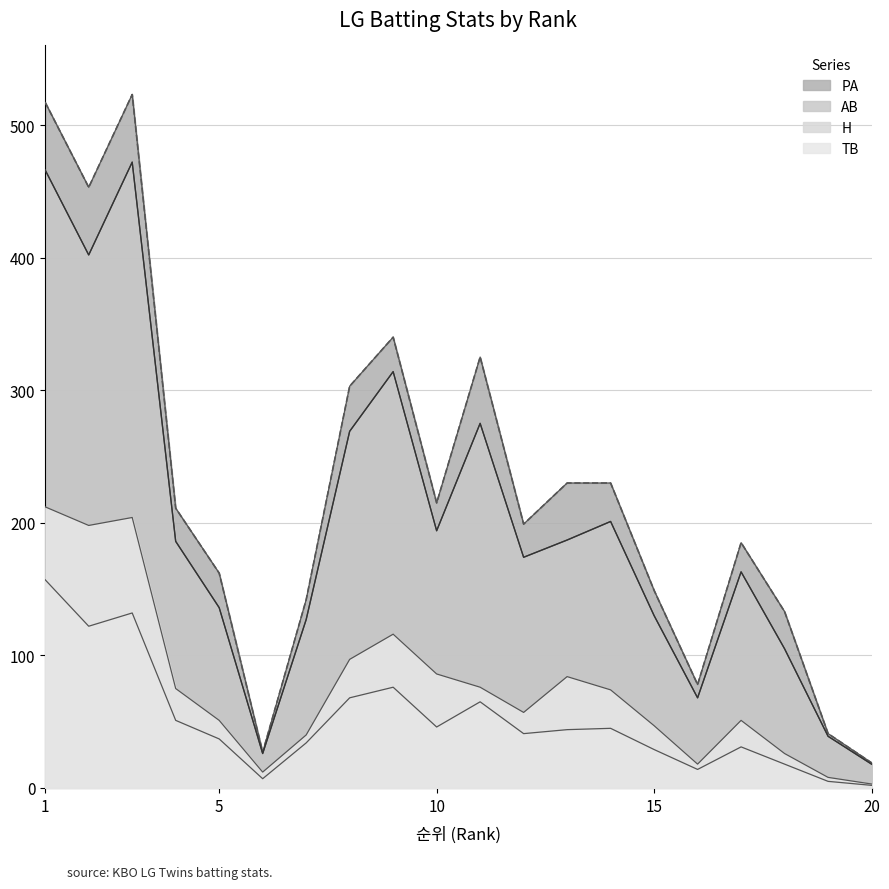

What is the sum of all H values?

1024